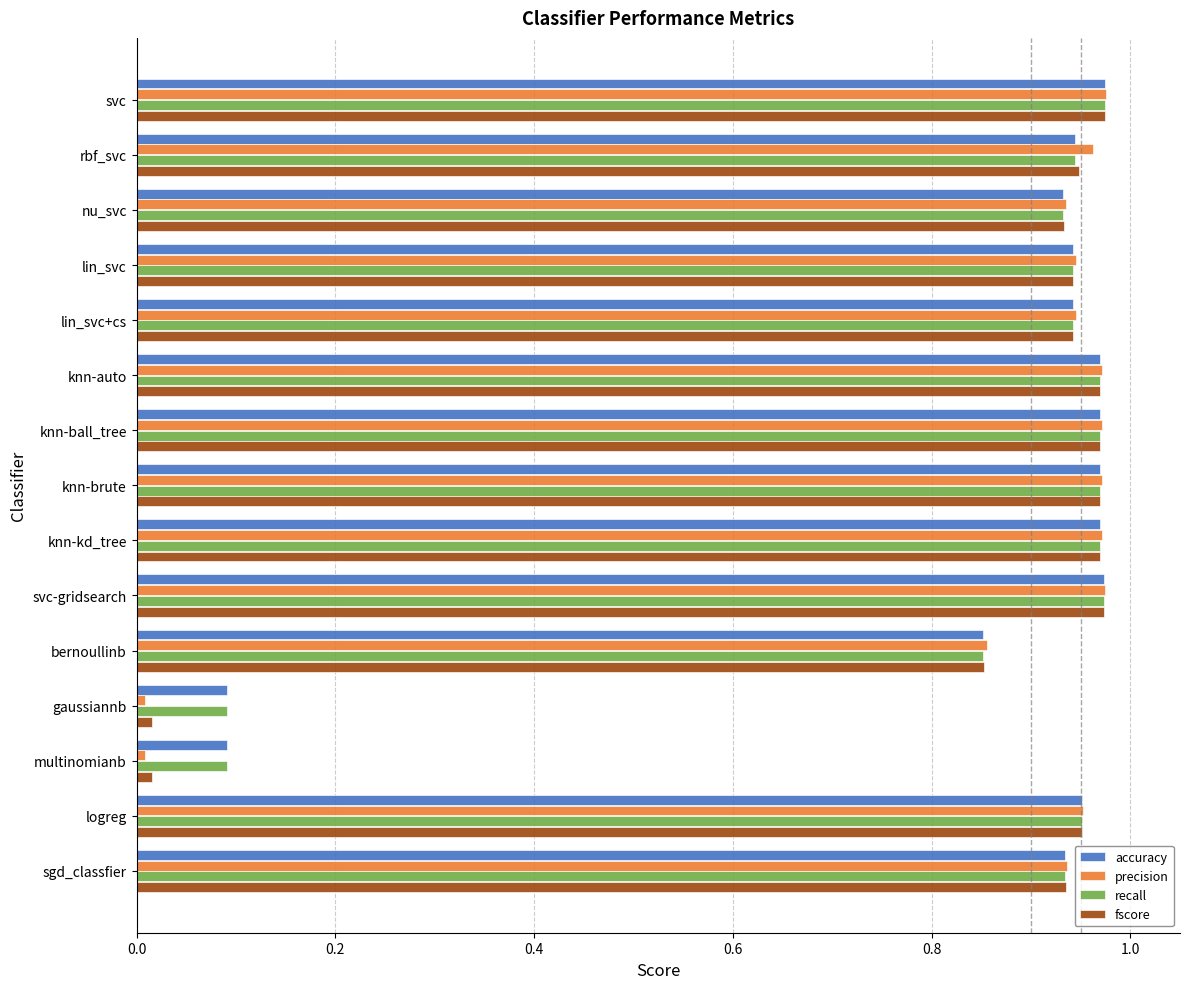

What is the sum of the accuracy values at lin_svc+cs and knn-kd_tree?

1.9